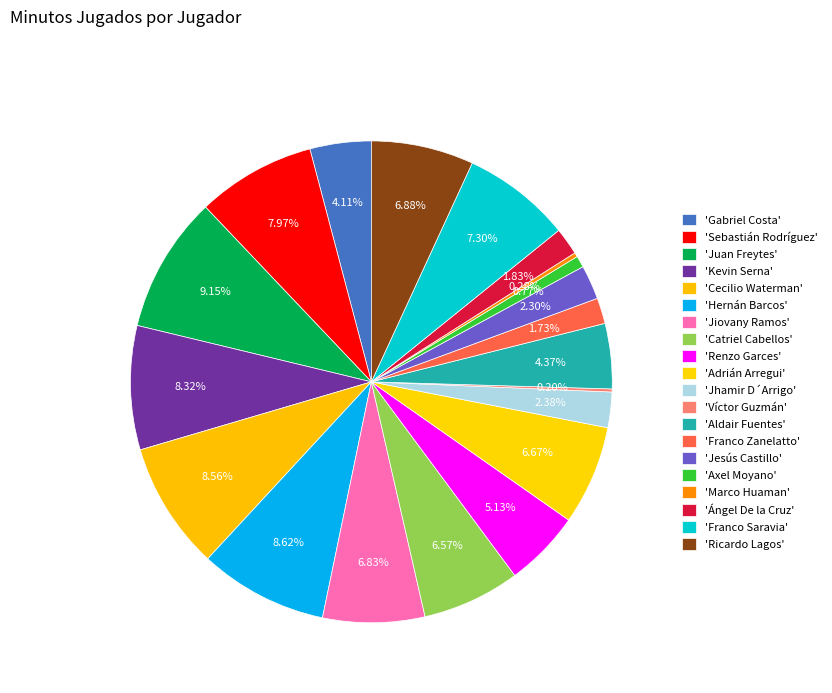

How many slices are in this pie chart?

20